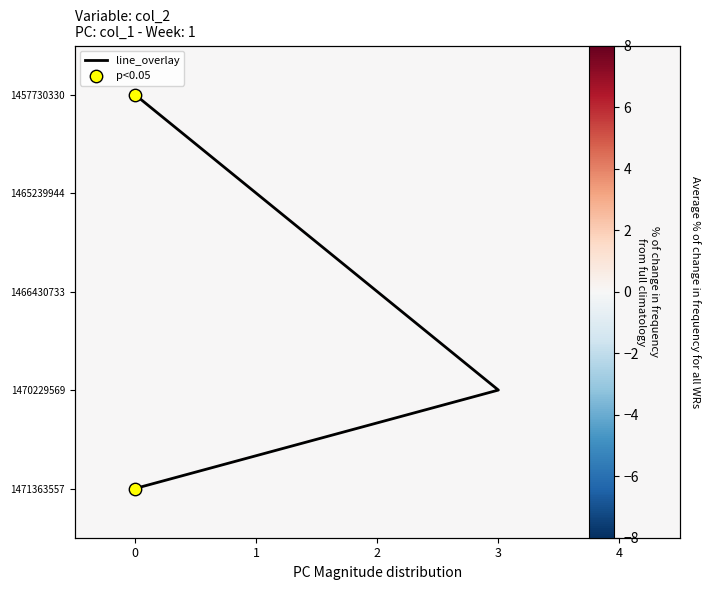

Which series has the largest range (max minus min)?

line_overlay